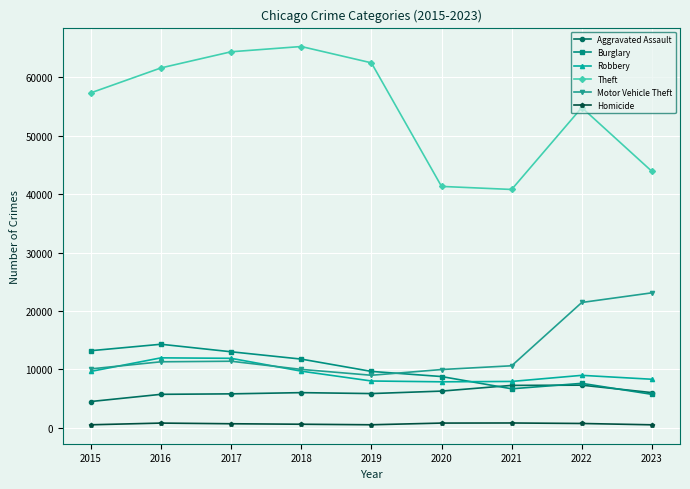

What is the sum of all Robbery values?

84184